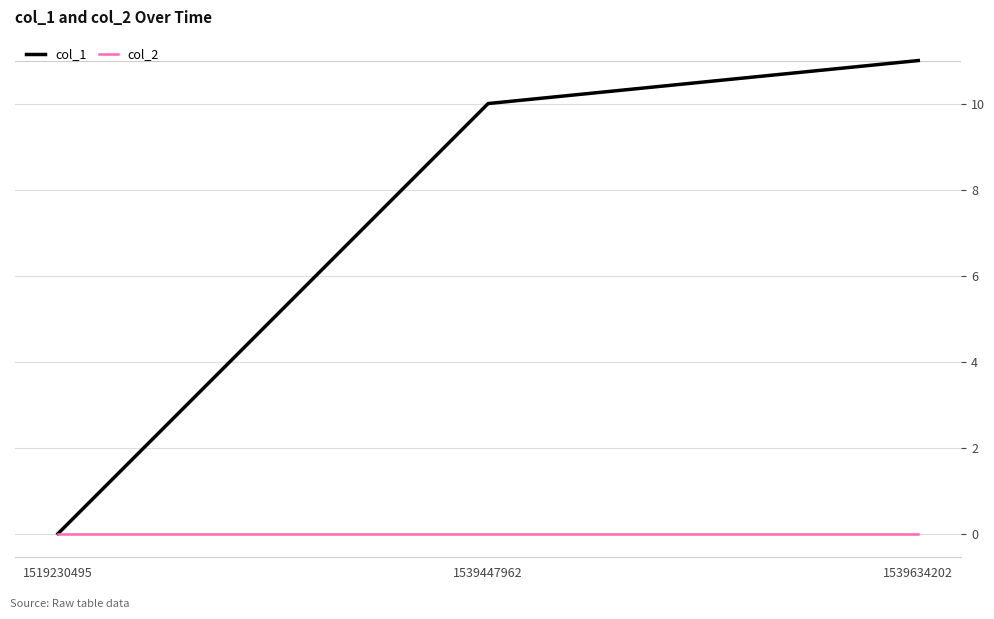

True or false: col_1 has a value of 14 at 1539447962.

False